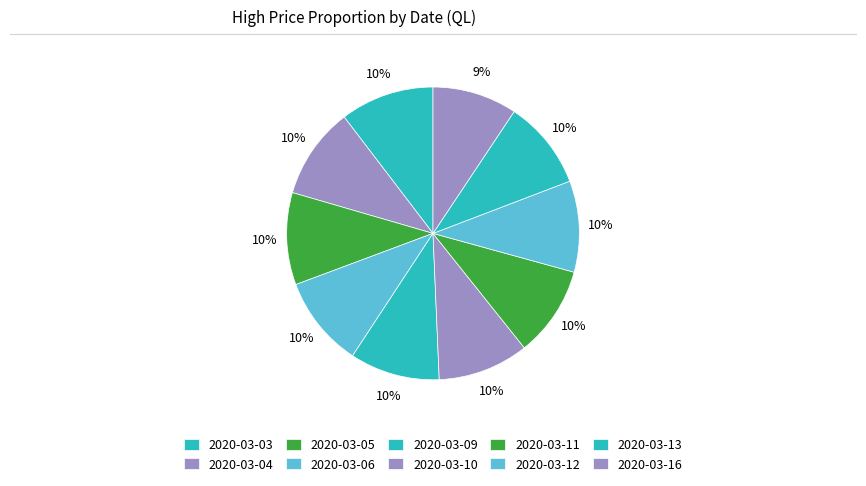

Count the number of slices in the pie.

10